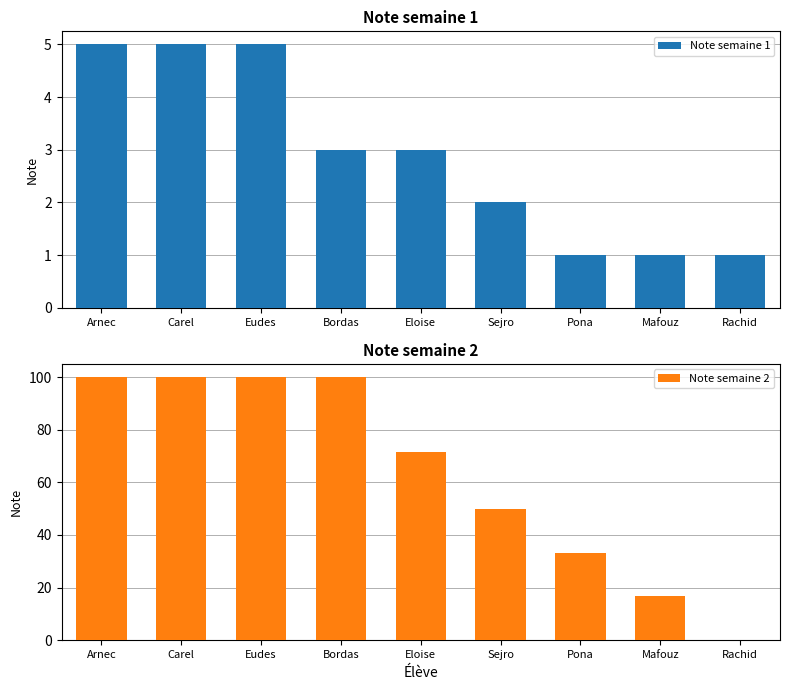

What is the difference between the highest and lowest values at Eudes?

95.0